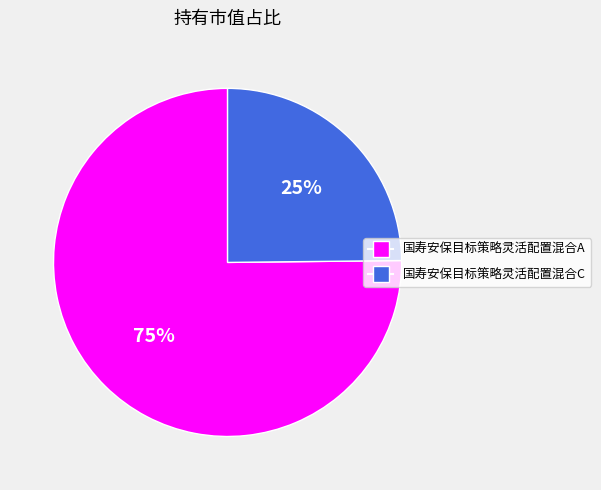

Combined, do 国寿安保目标策略灵活配置混合C and 国寿安保目标策略灵活配置混合A account for over 50%?

Yes